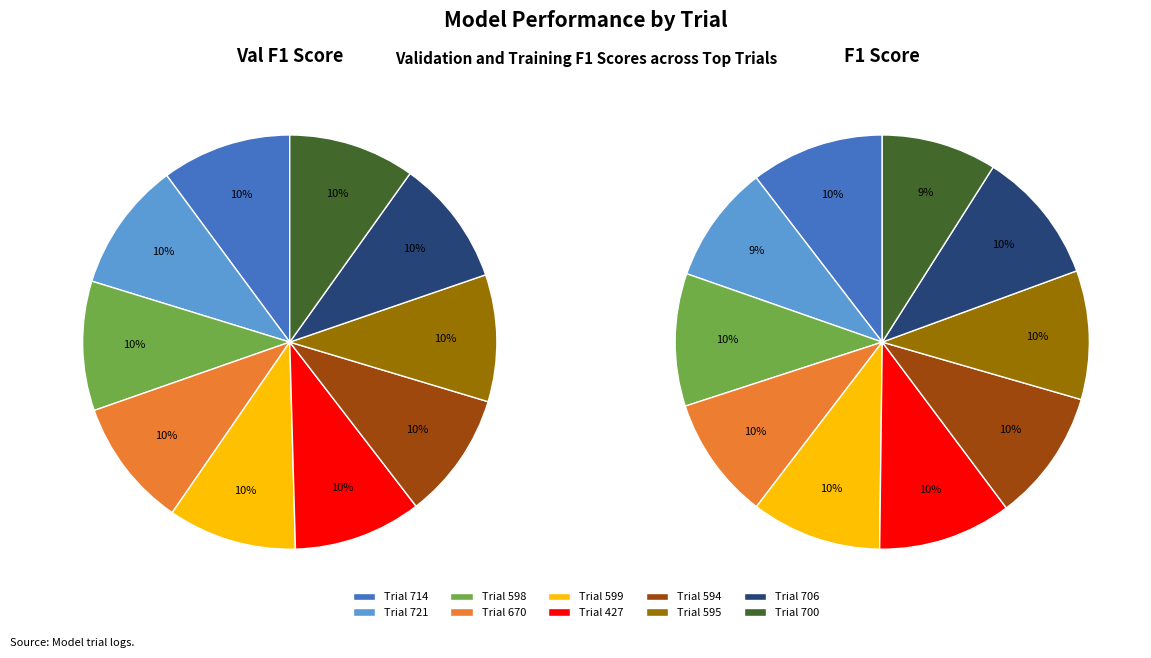

Does 599 account for over 50% of the chart?

No